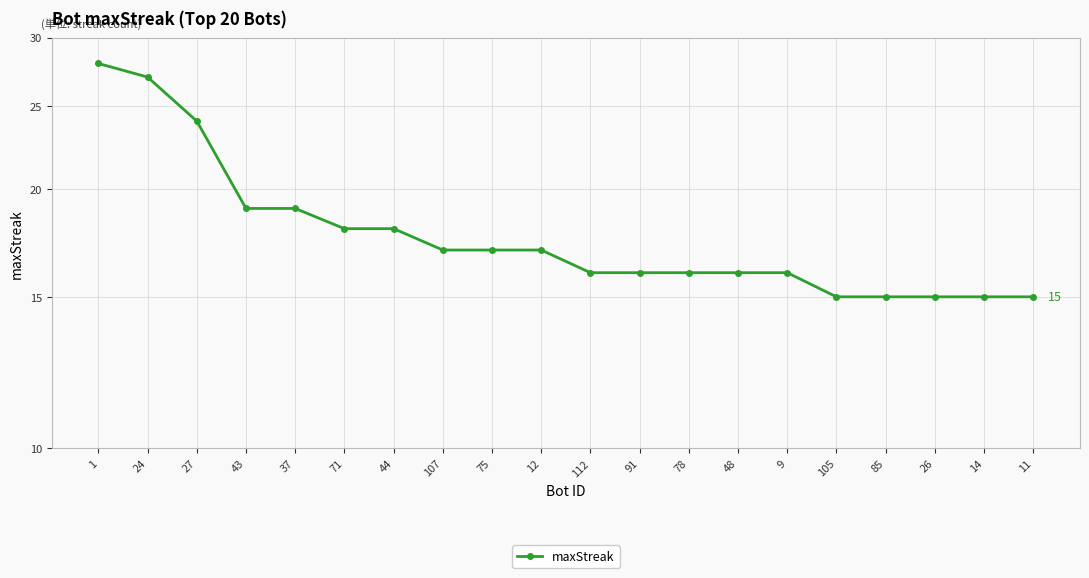

How many distinct data groups are displayed?

1